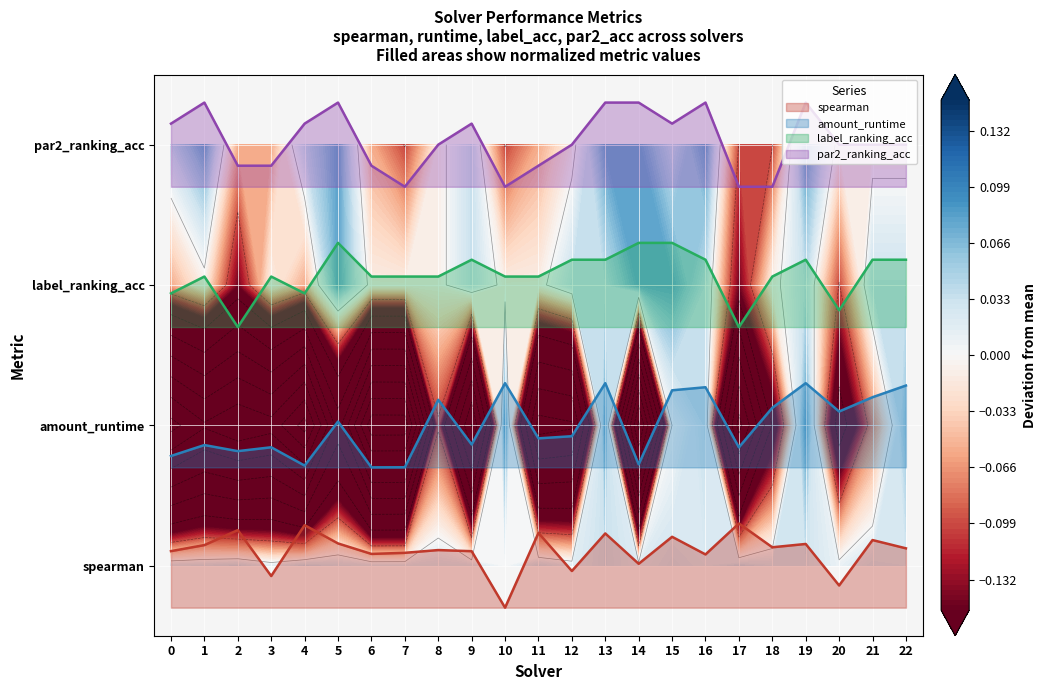

What is the difference between the maximum and minimum values in the label_ranking_acc series?

0.6